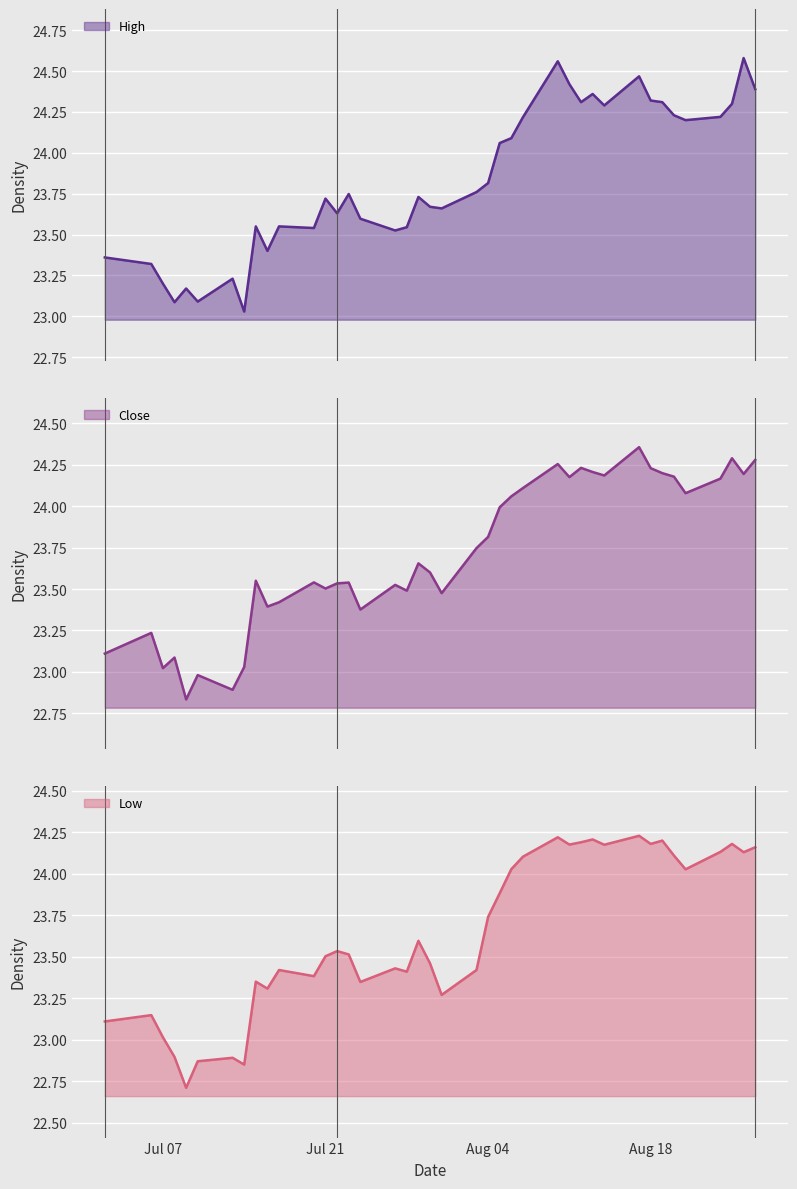

What is the difference between the maximum and second lowest values in the Low series?

1.4